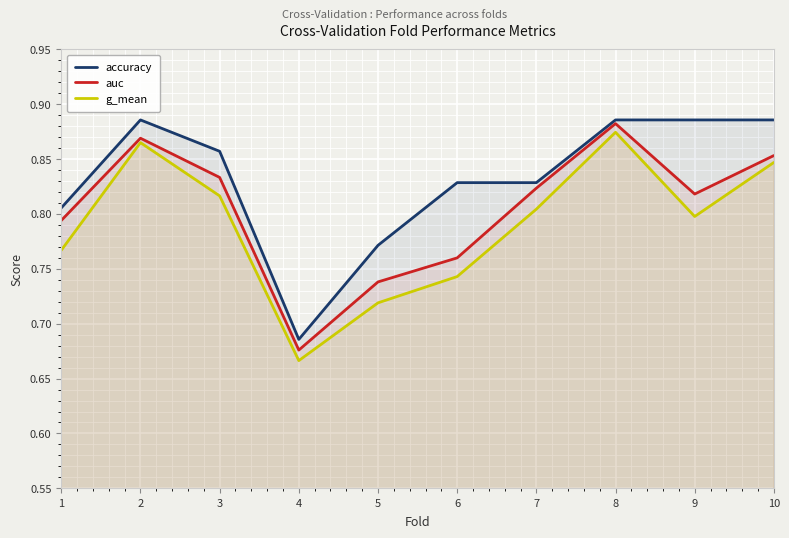

How many interior local peaks does the accuracy series have?

1